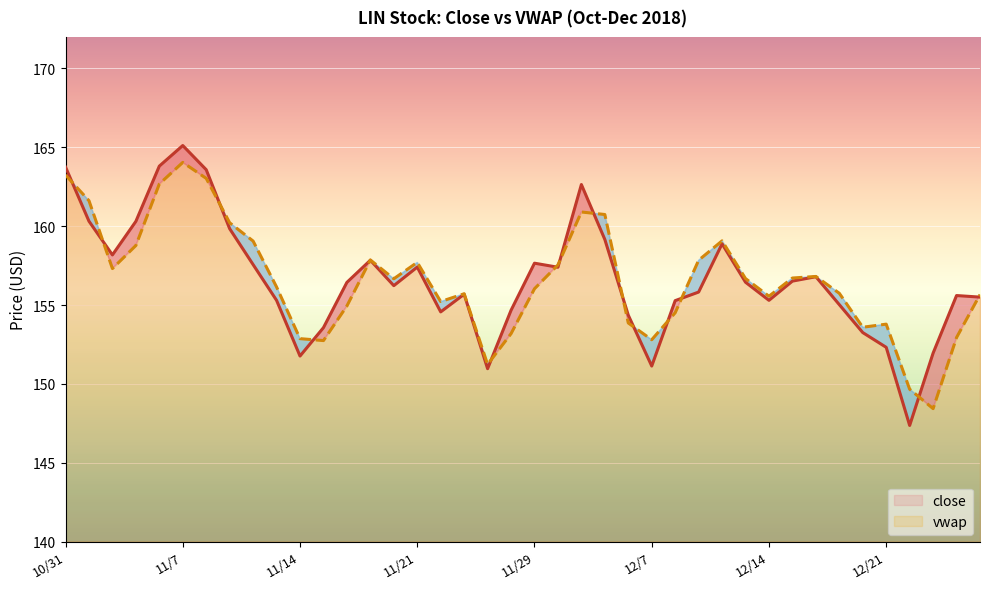

What is the total value across all series at 11/7?

329.2